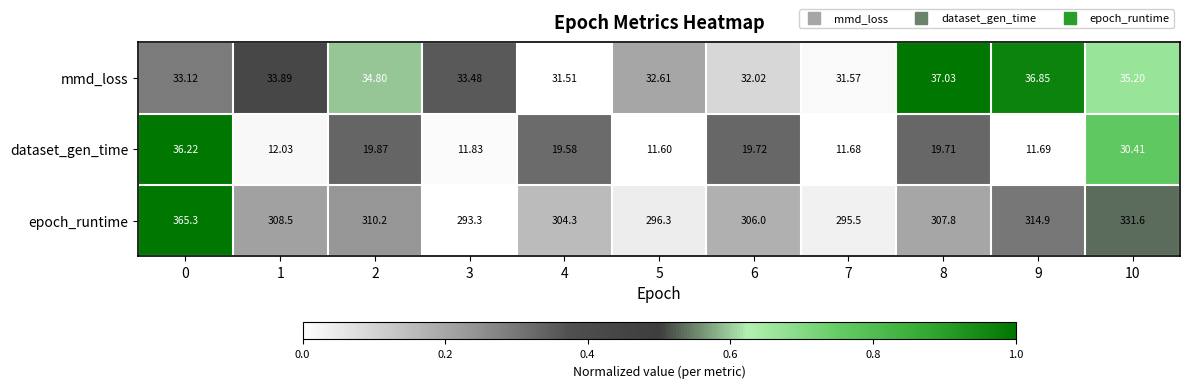

Which series changed the most between 7 and 8?

epoch_runtime